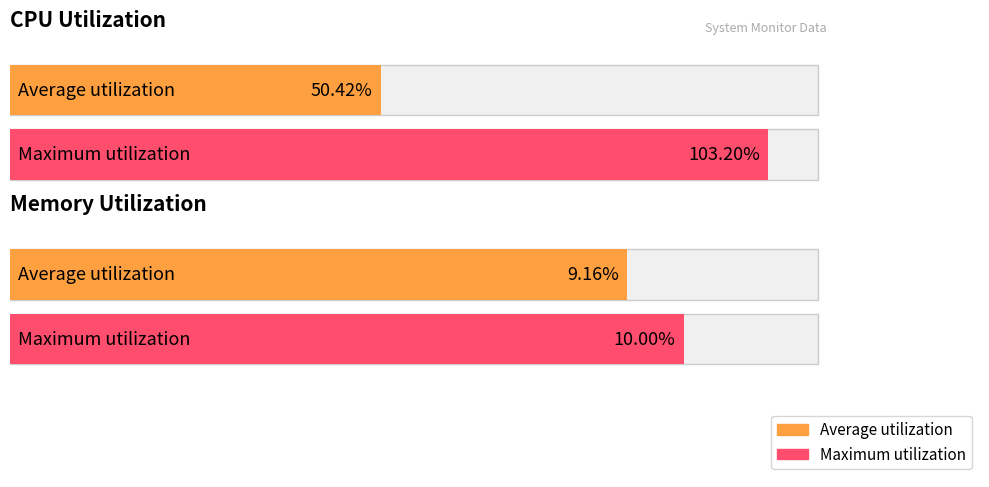

Between 22 and 17, which is larger?

22